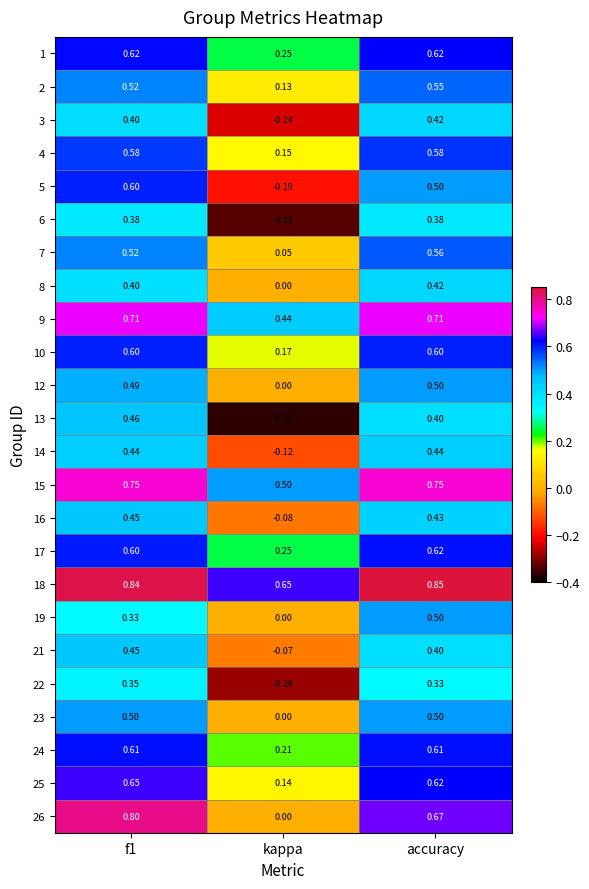

Between kappa and accuracy, which series saw the biggest shift?

13